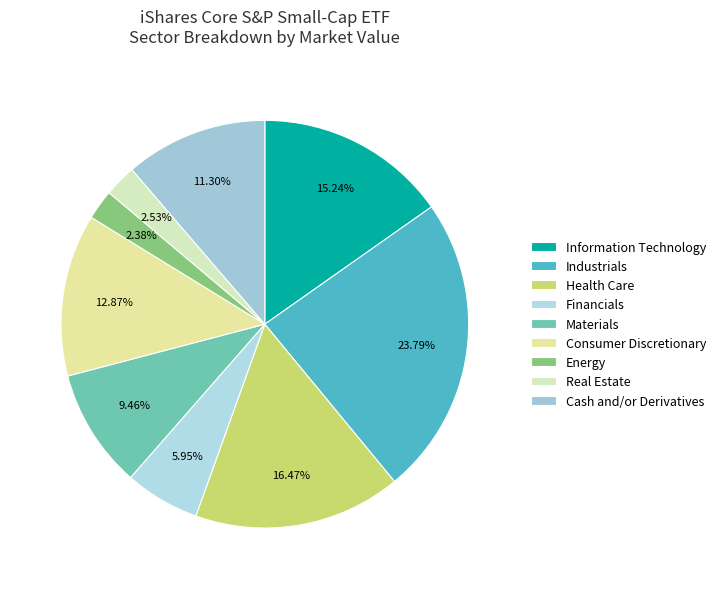

Count the number of slices in the pie.

9